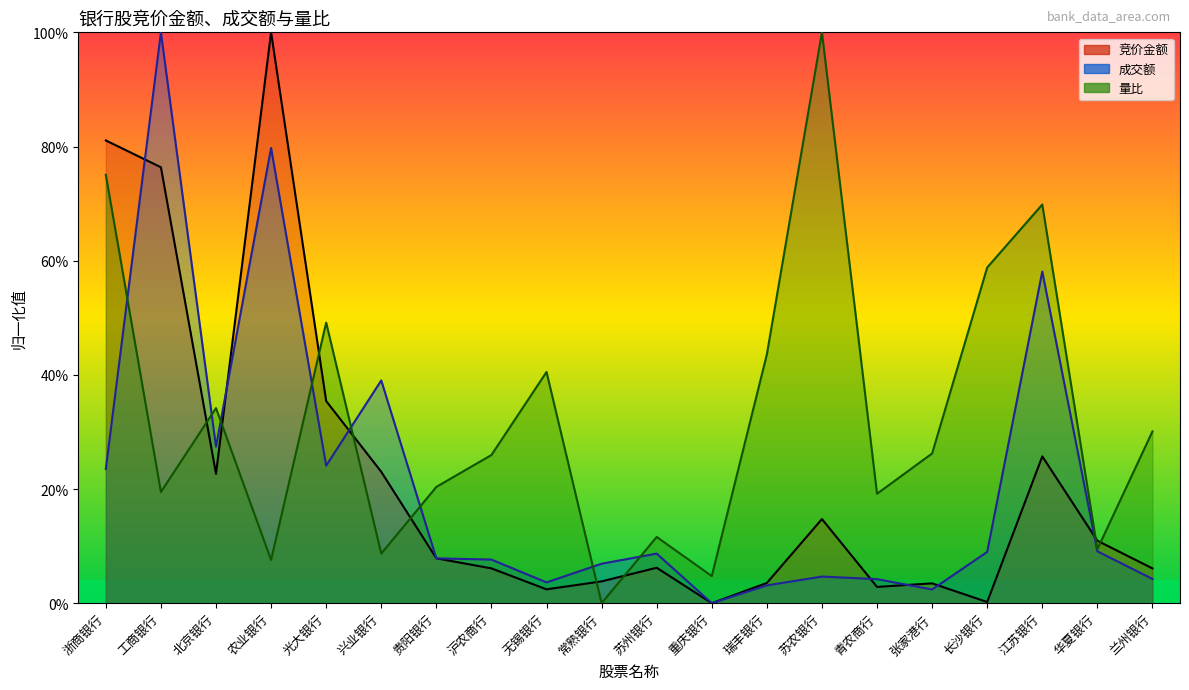

Which category has the highest value in the 成交额 series?

工商银行